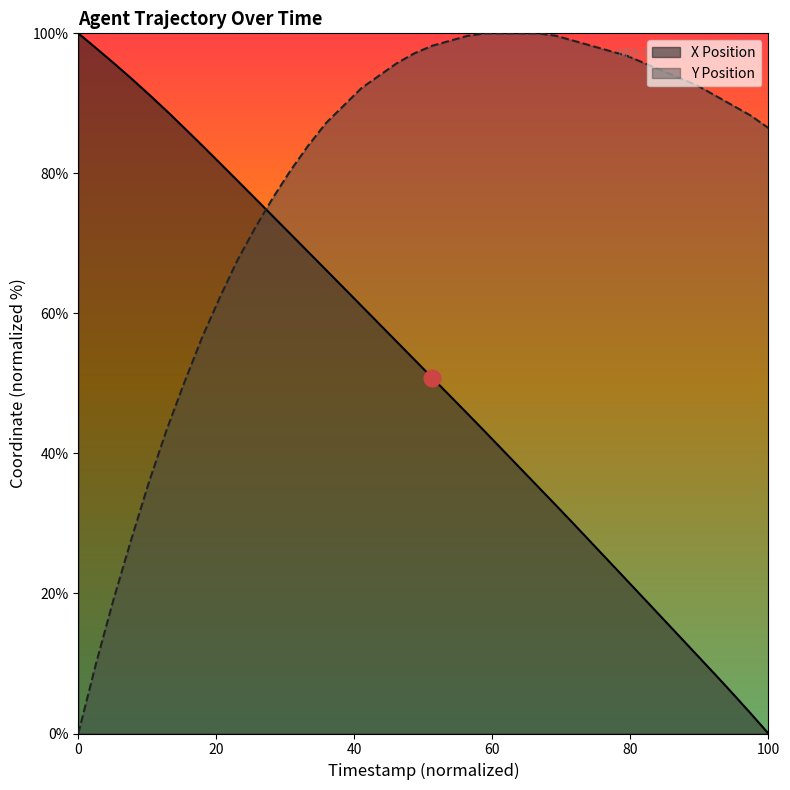

What is the highest value of the X series?

100.0